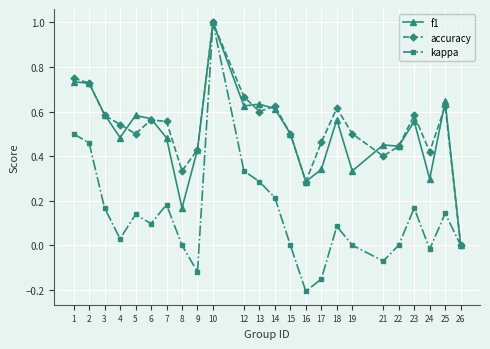

How many lines are shown in the chart?

3